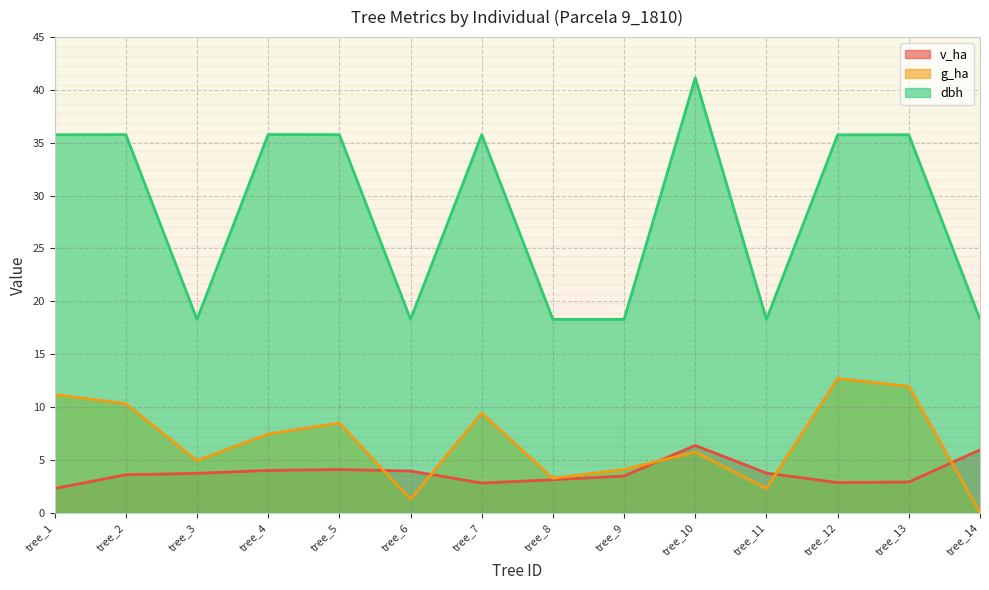

How many values in the v_ha series exceed 3?

10